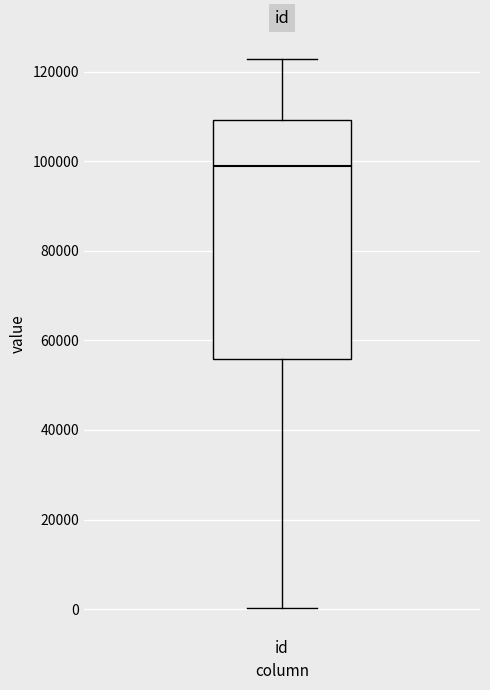

Where is the upper edge of the box for id on the y-axis? The values are not printed on the chart, so give them approximately, as read against the axis.

110000